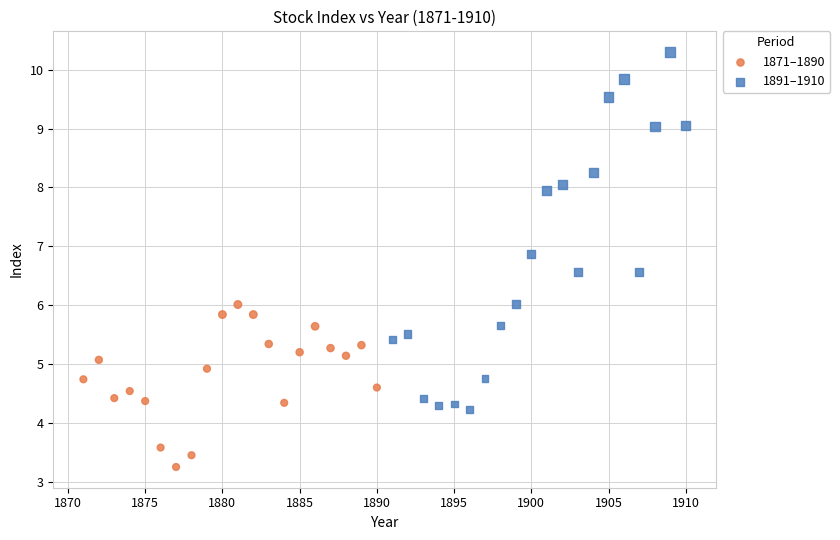

What are all the series names shown in the legend?

1871–1890, 1891–1910